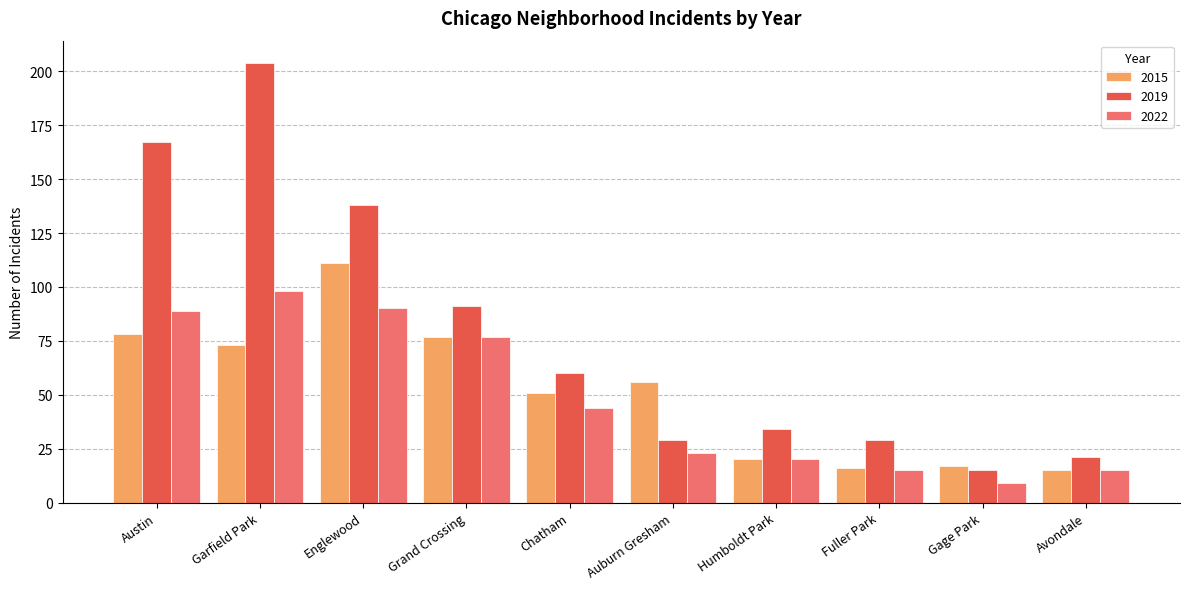

How many series are shown in this chart?

3